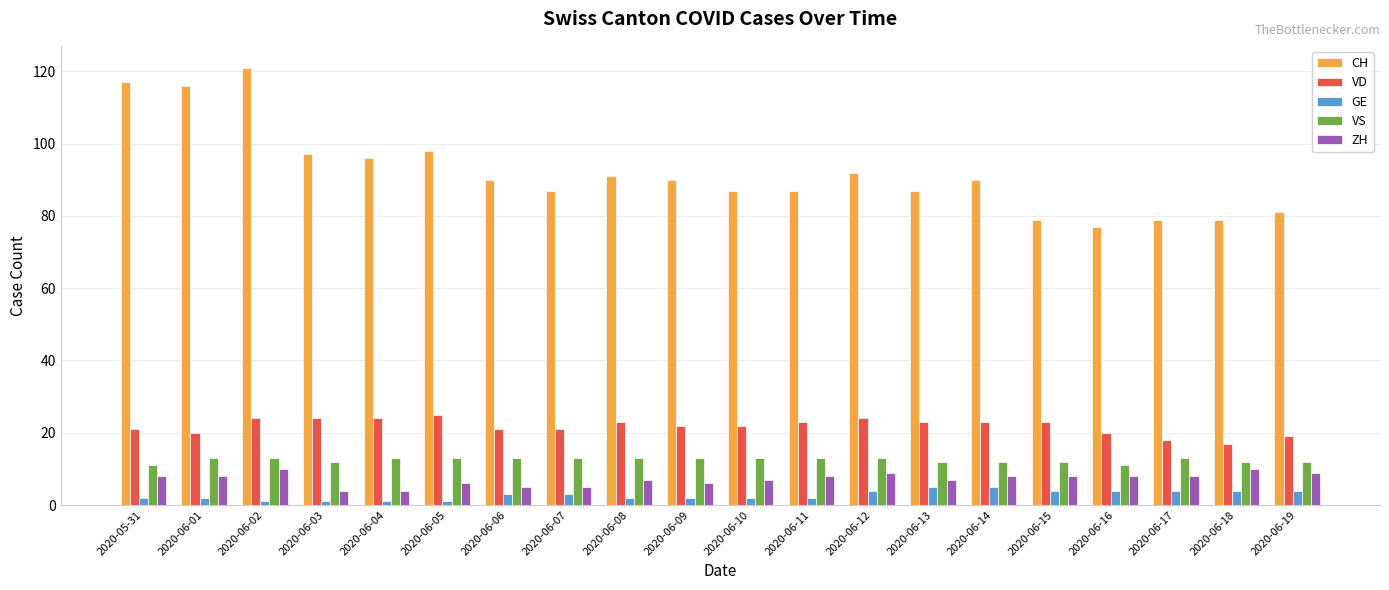

What is the value of the VD bar at the 5th from the left?

24